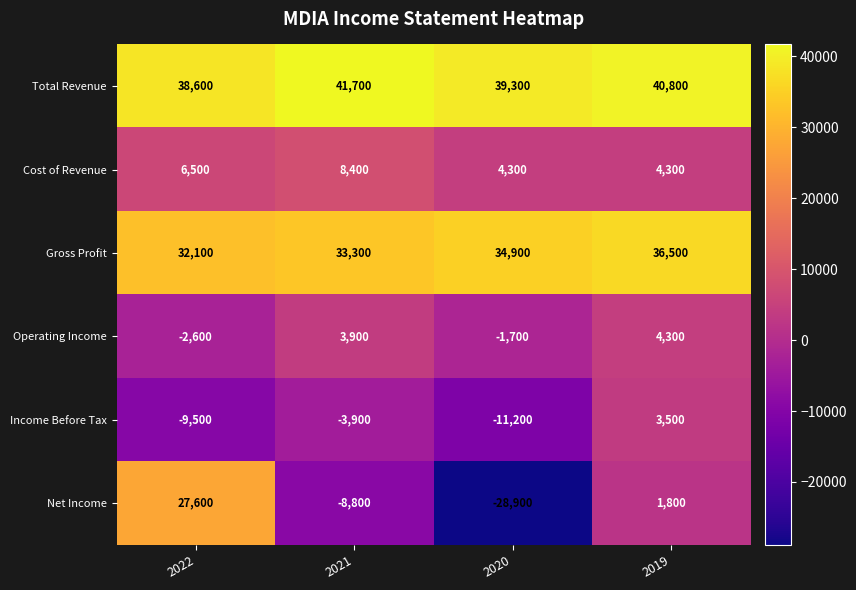

What is the difference between the maximum and second lowest values in the Total Revenue series?

2400